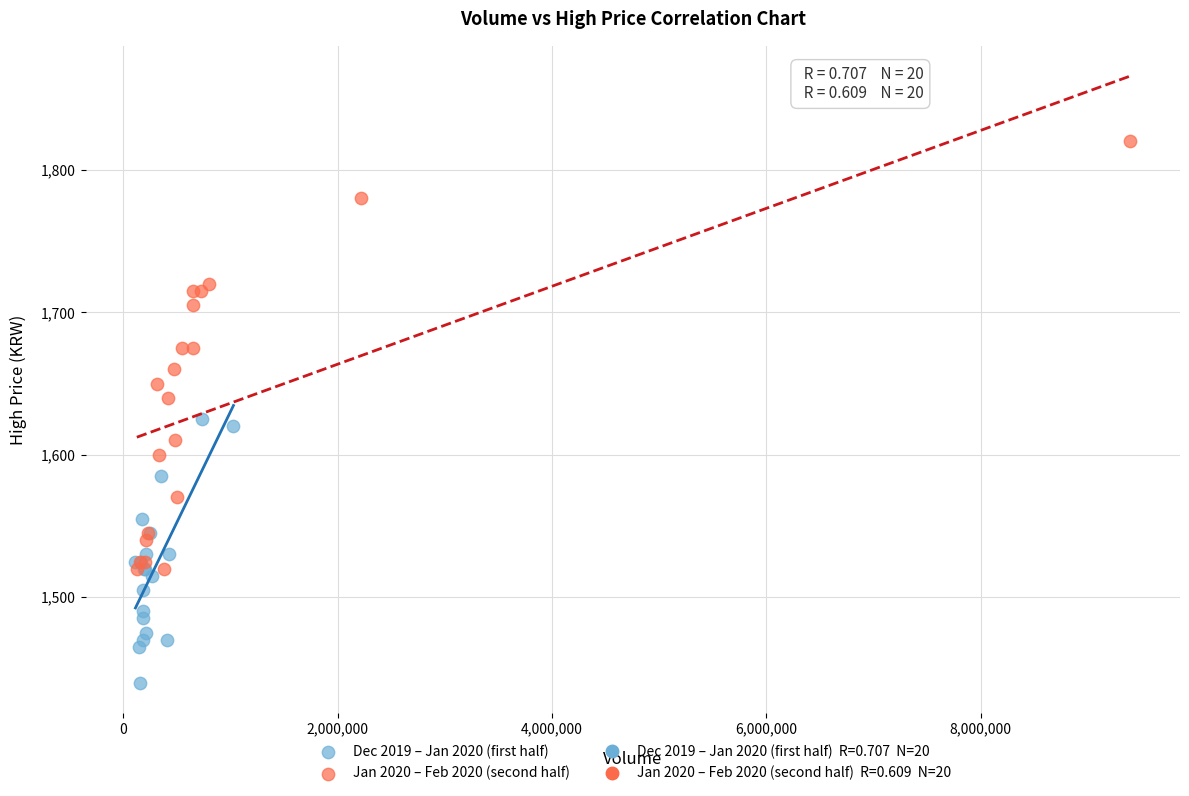

Which series reaches the maximum Y coordinate?

Jan 2020 – Feb 2020 (second half)